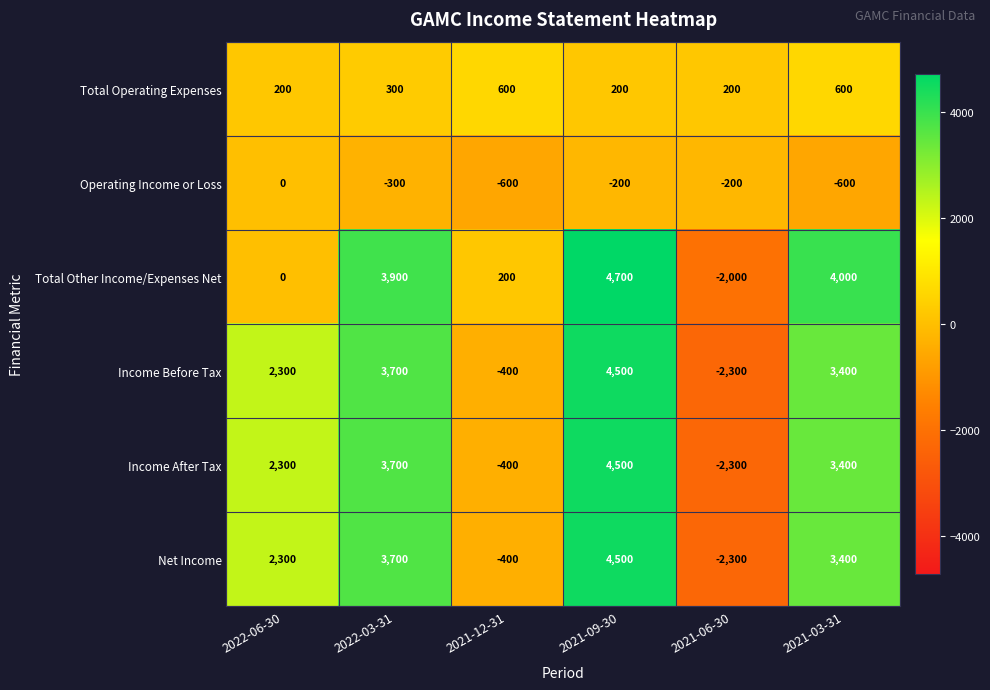

Read the Income Before Tax value at 2021-06-30, to the nearest 100.

-2300